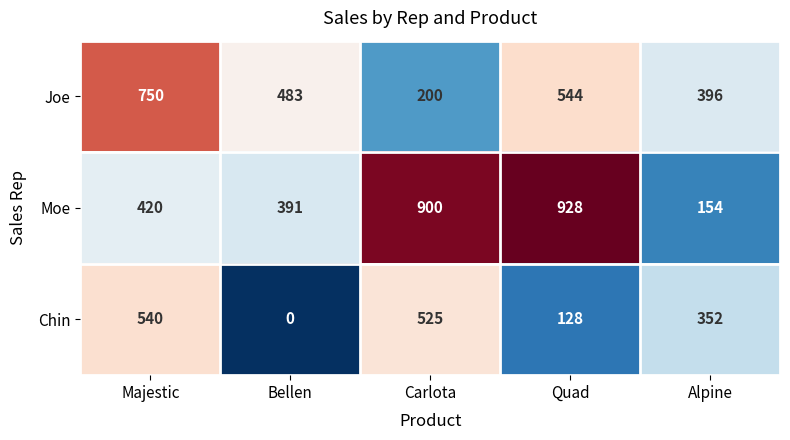

Is it true that Joe equals 750 at Majestic?

True